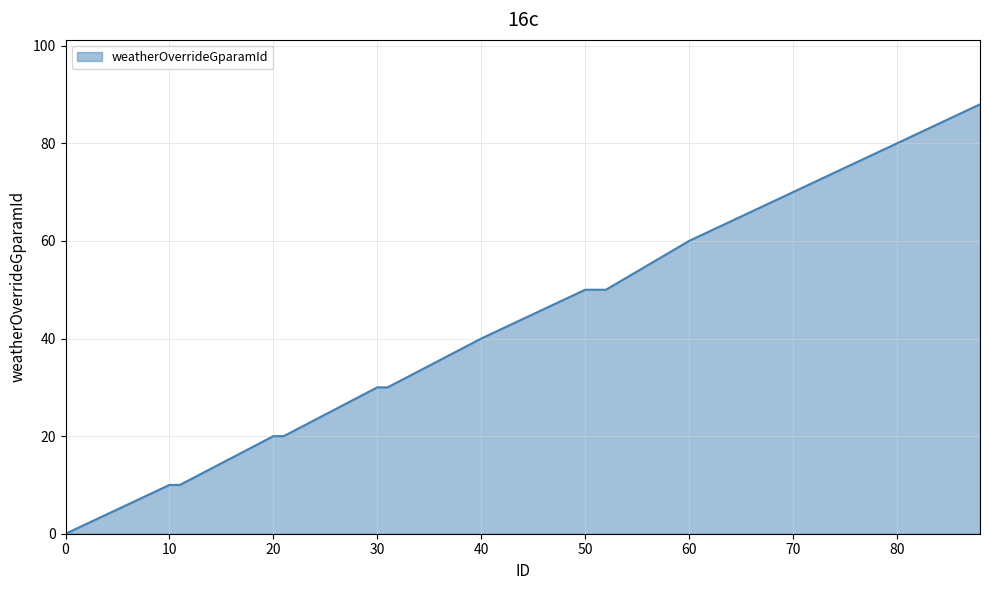

What is the maximum value shown in the chart?

88